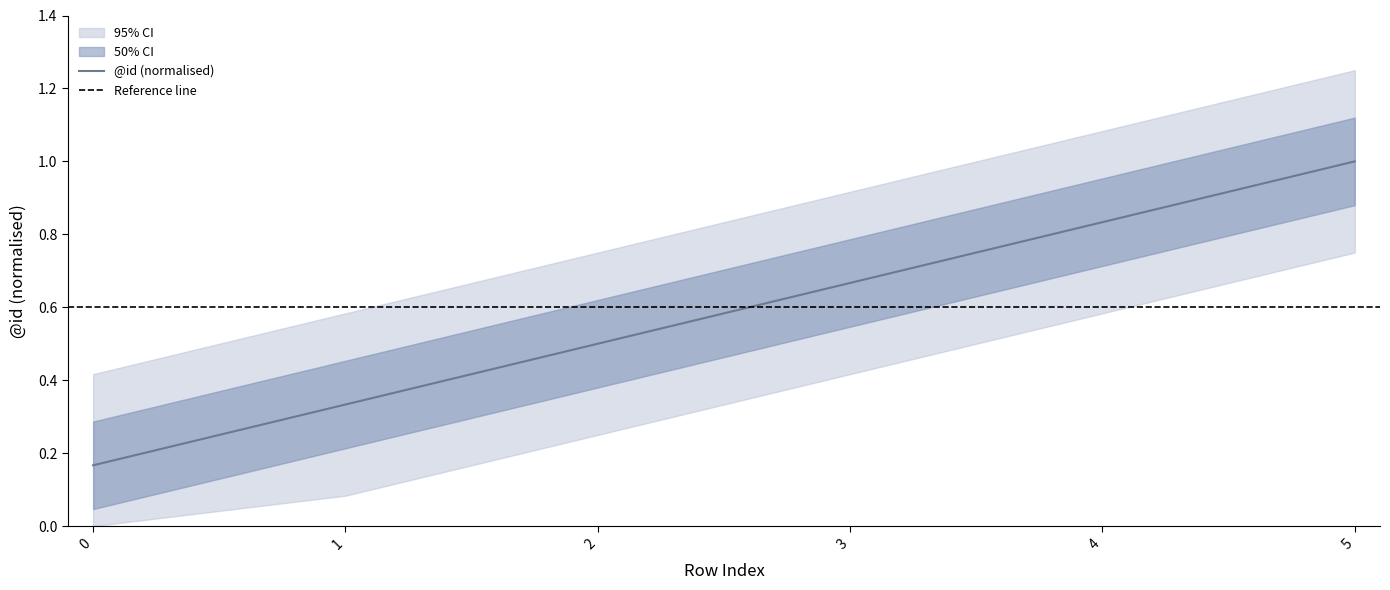

What is the sum of all values?

3.5